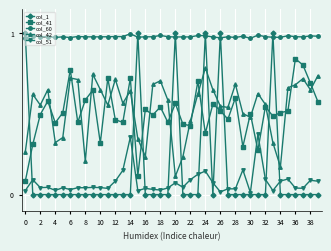

True or false: col_60 and col_41 cross at least once.

False